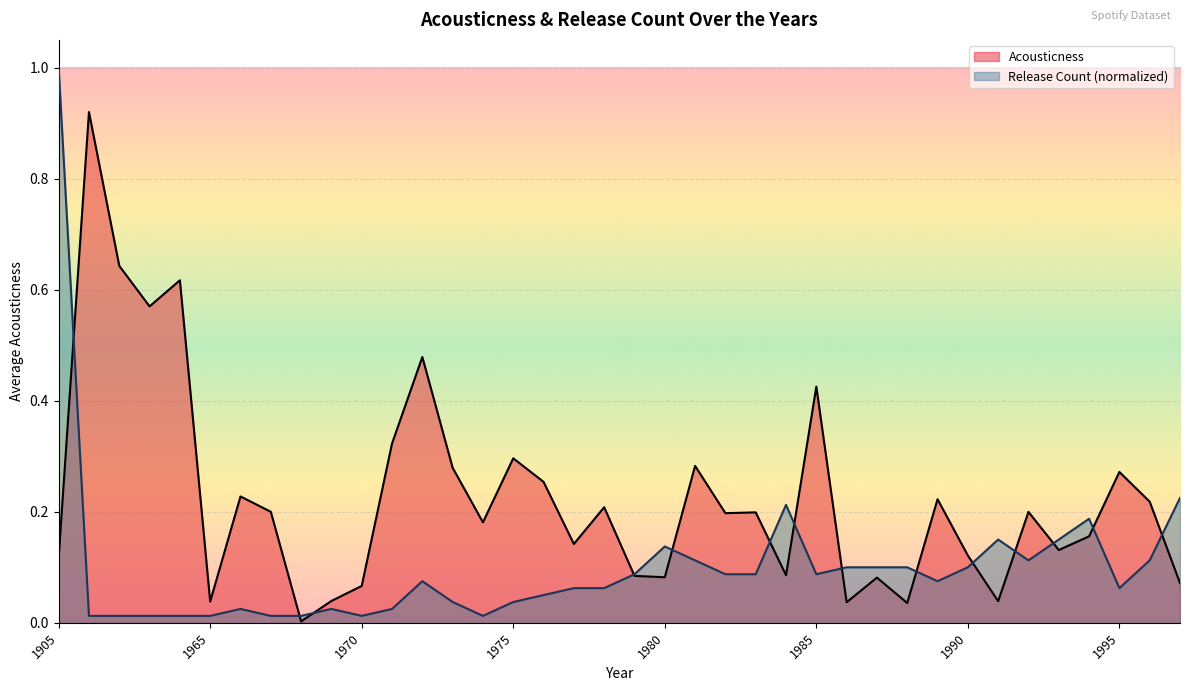

How many lines are shown in the chart?

2